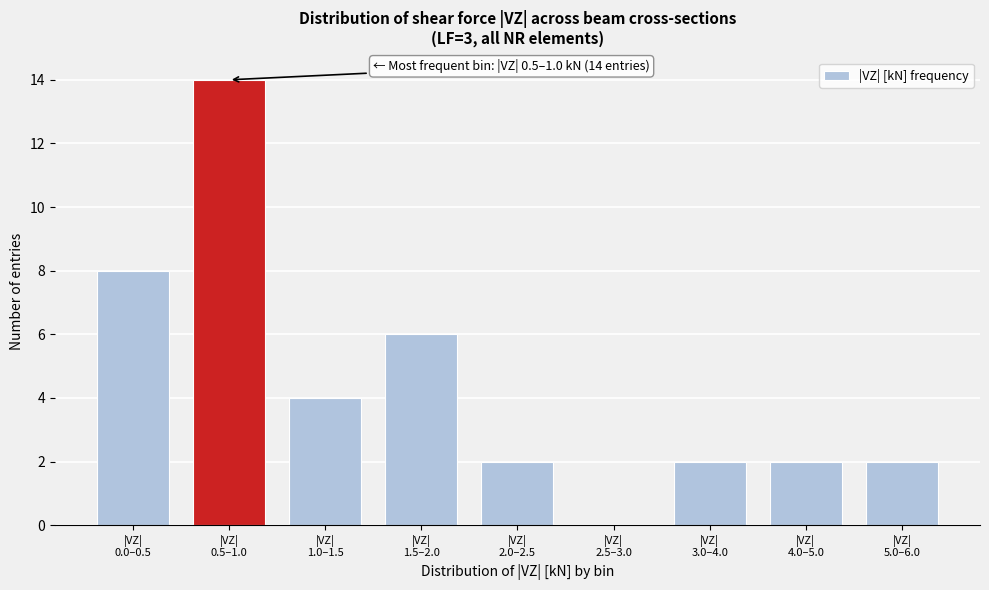

What is the sum of all values?

40